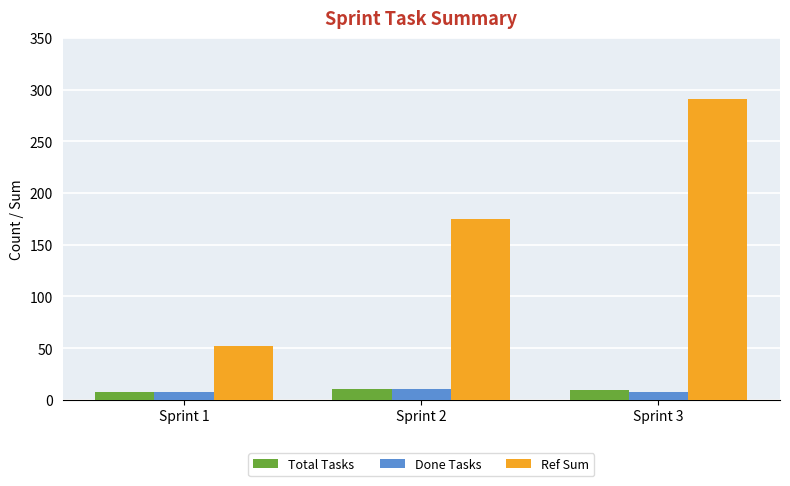

What is the sum of the Ref Sum values at Sprint 2 and Sprint 1?

227